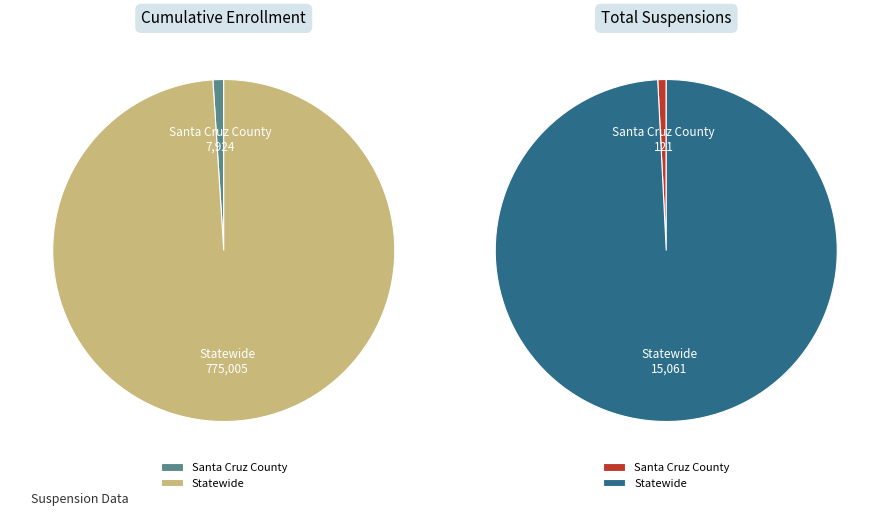

To the nearest percent, what is the average slice percentage?

50%